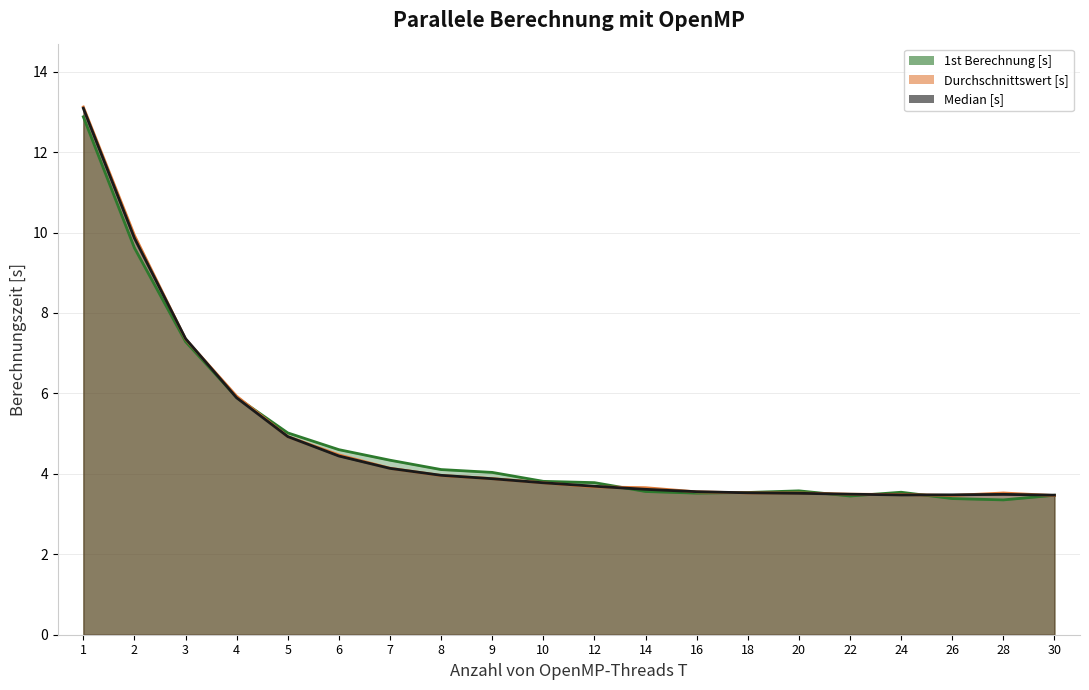

The Median [s] series shows 9.9 at 2. True or false?

True